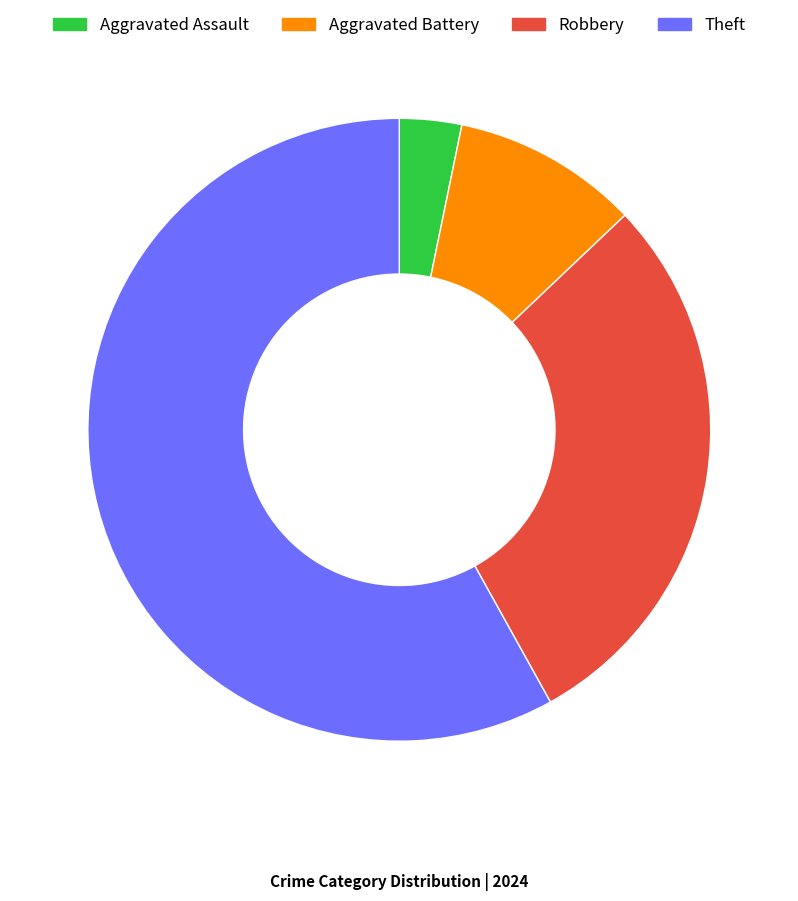

What is the smallest slice in the pie chart?

Aggravated Assault